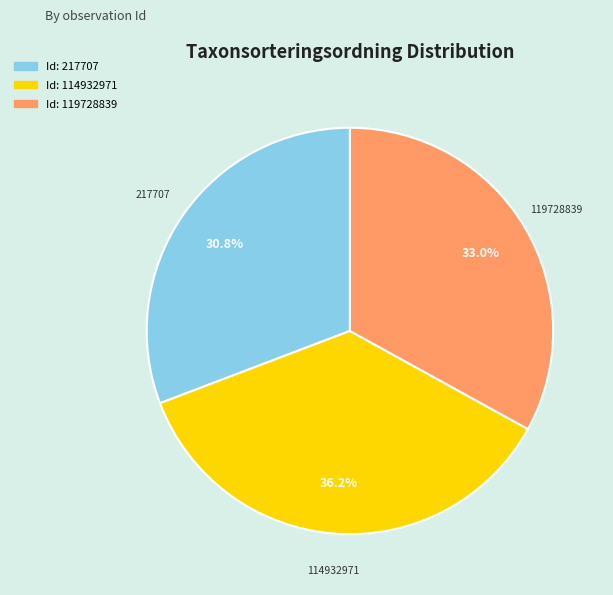

Is there any slice that represents more than half of the pie?

No